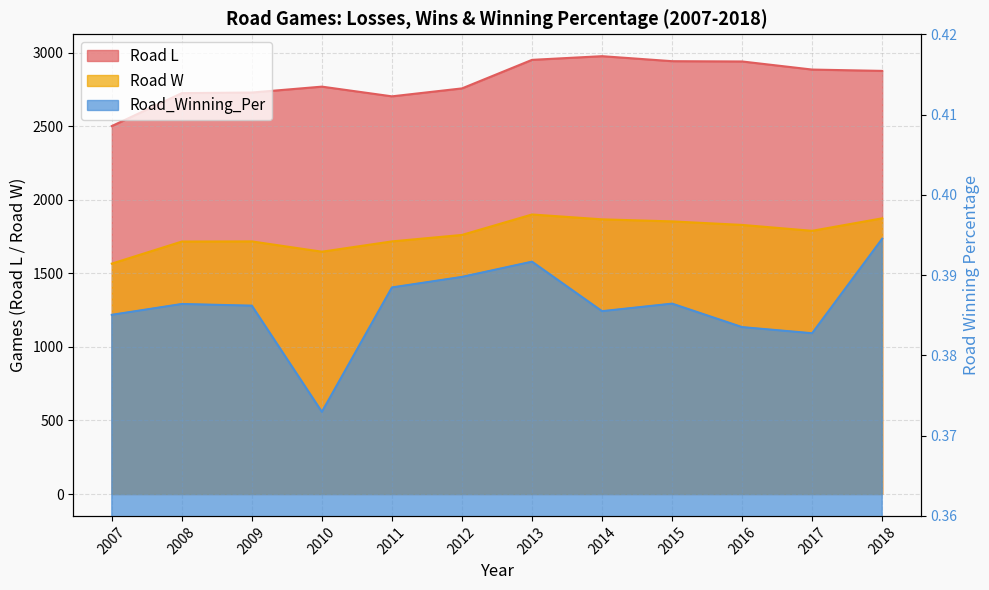

Reading left to right, transcribe all the data shown in this chart.

Road L: 2007=2501.0	2008=2725.0	2009=2729.0	2010=2769.0	2011=2703.0	2012=2757.0	2013=2951.0	2014=2976.0	2015=2942.0	2016=2940.0	2017=2885.0	2018=2876.0
Road W: 2007=1566.0	2008=1716.0	2009=1717.0	2010=1647.0	2011=1717.0	2012=1761.0	2013=1900.0	2014=1867.0	2015=1853.0	2016=1829.0	2017=1789.0	2018=1874.0
Road_Winning_Per: 2007=0.4	2008=0.4	2009=0.4	2010=0.4	2011=0.4	2012=0.4	2013=0.4	2014=0.4	2015=0.4	2016=0.4	2017=0.4	2018=0.4